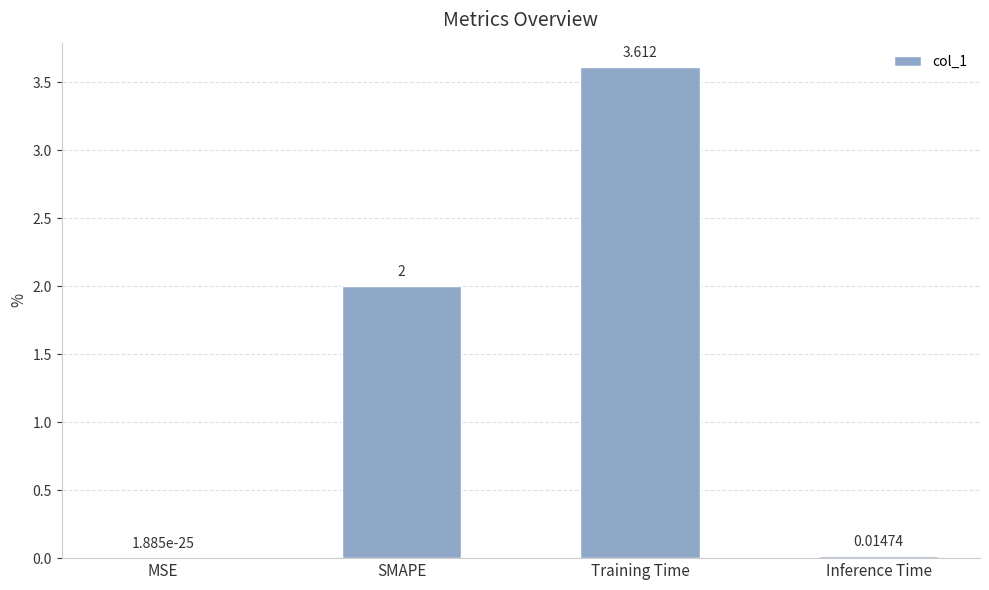

Which has a higher value, Training Time or SMAPE?

Training Time